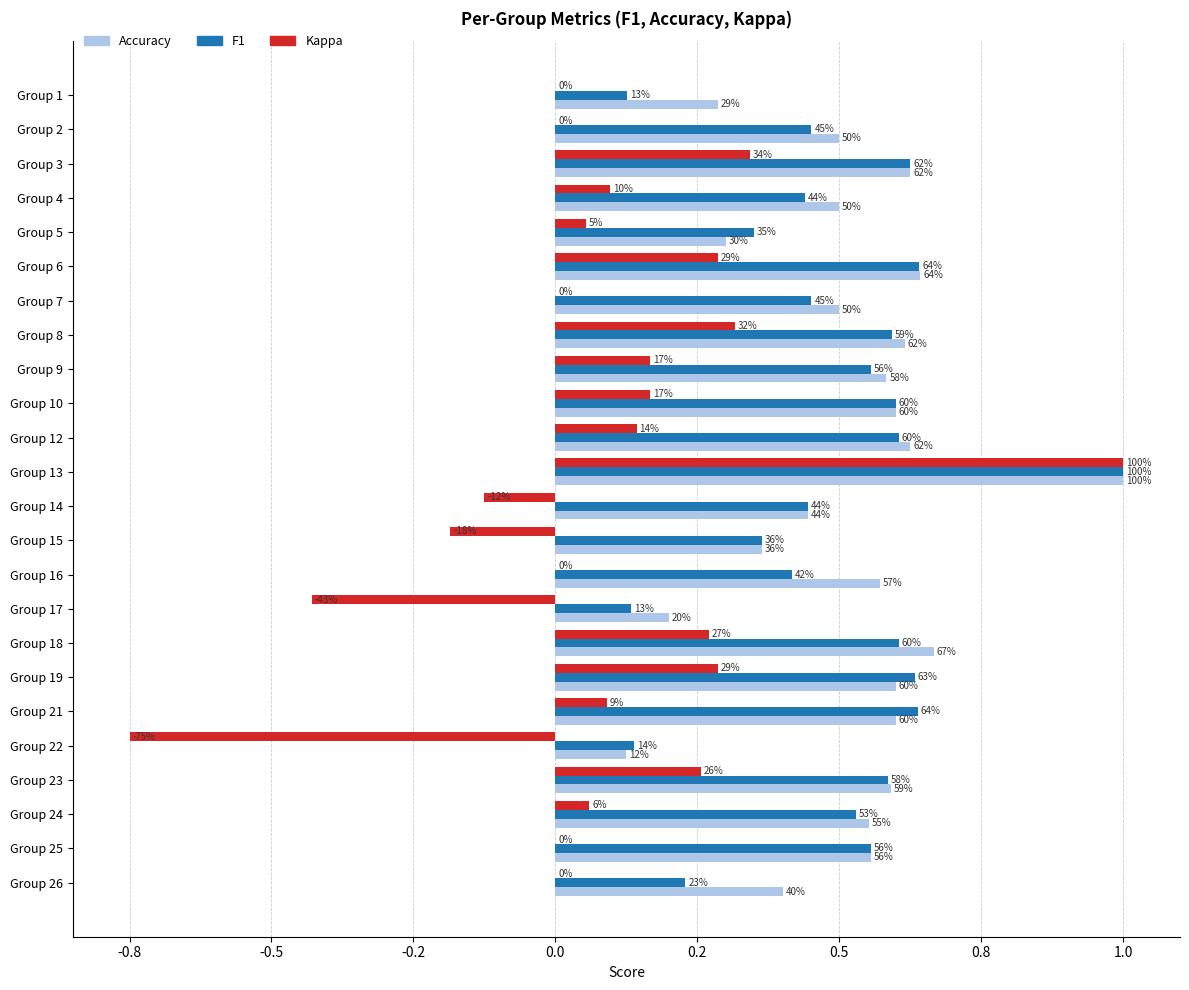

Is it true that f1 equals 0.2 at Group 9?

False